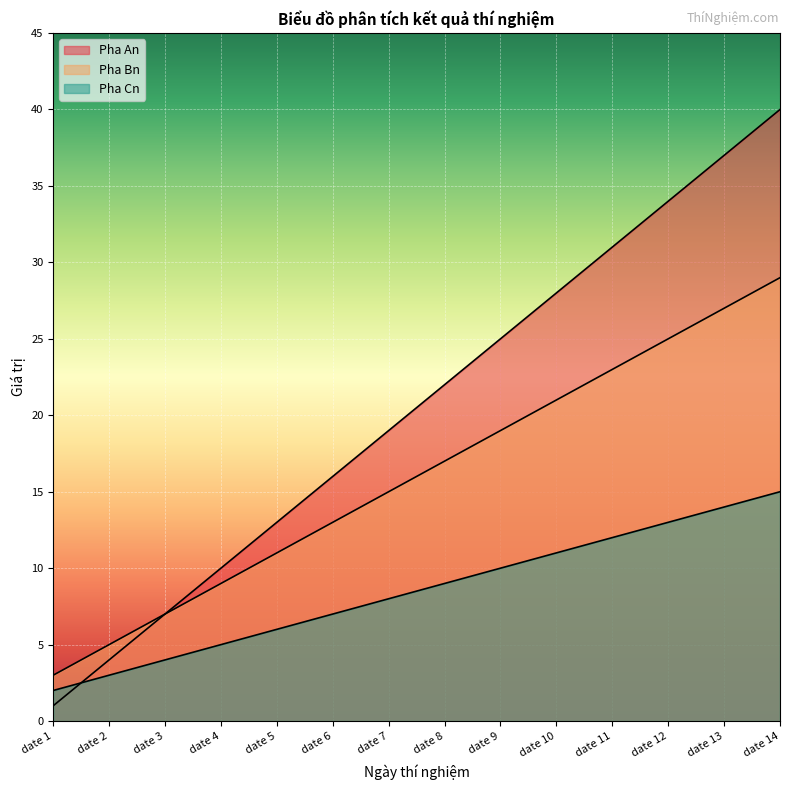

At which label does Pha Bn reach its minimum?

date 1